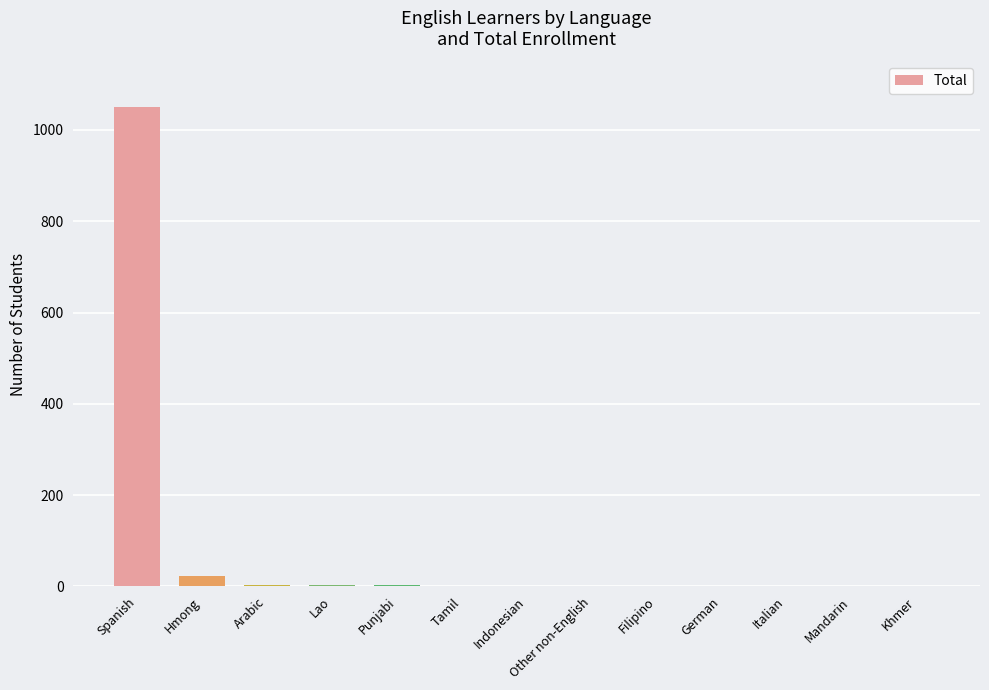

What is the sum of all values?

1096